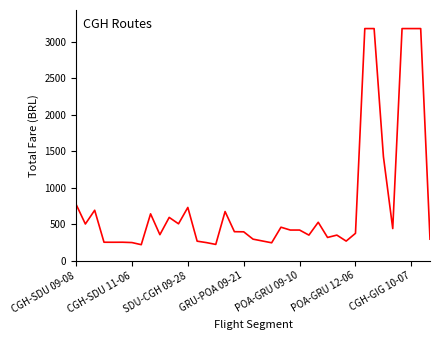

What is the maximum value shown in the chart?

3176.9